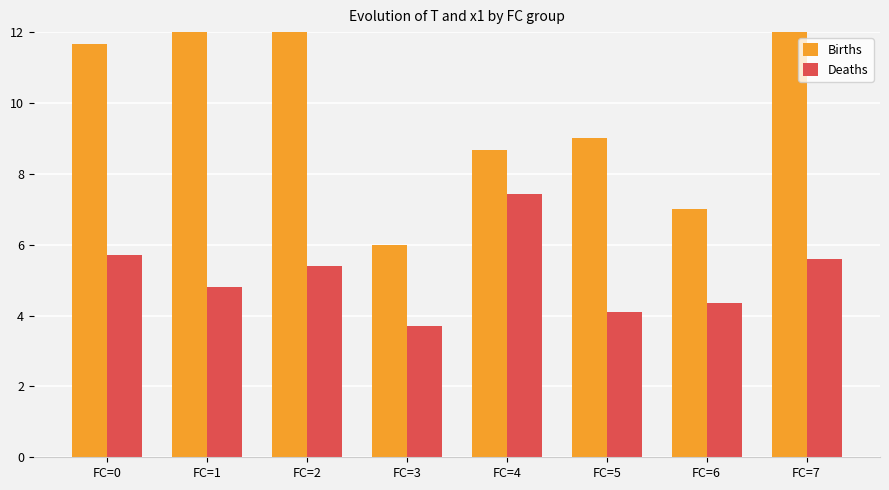

What is the difference between the maximum and minimum values in the Deaths series?

3.7